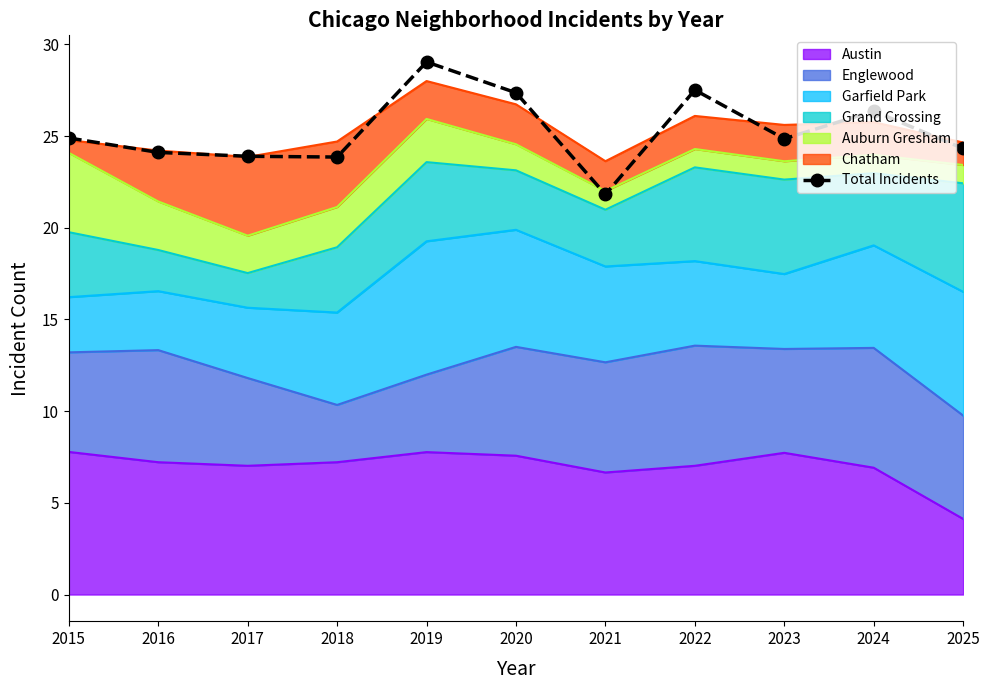

How many lines are shown in the chart?

1